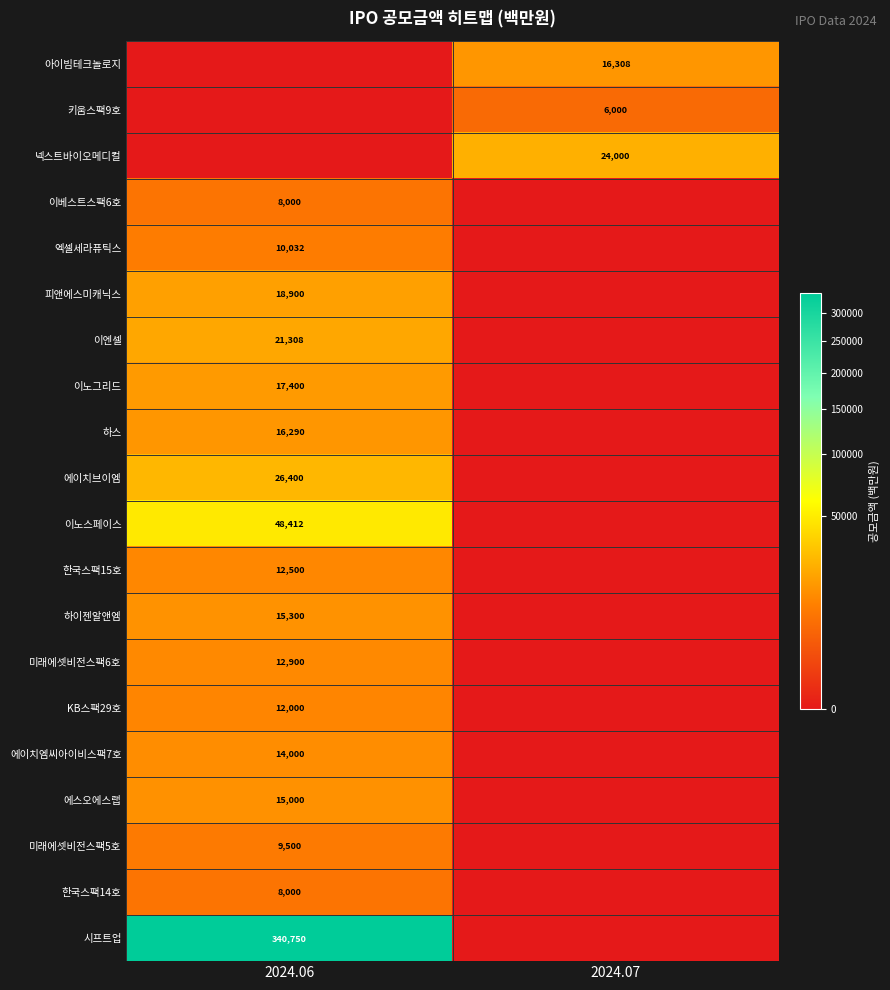

The value of 이엔셀 at 2024.06 is 28430. True or false?

False